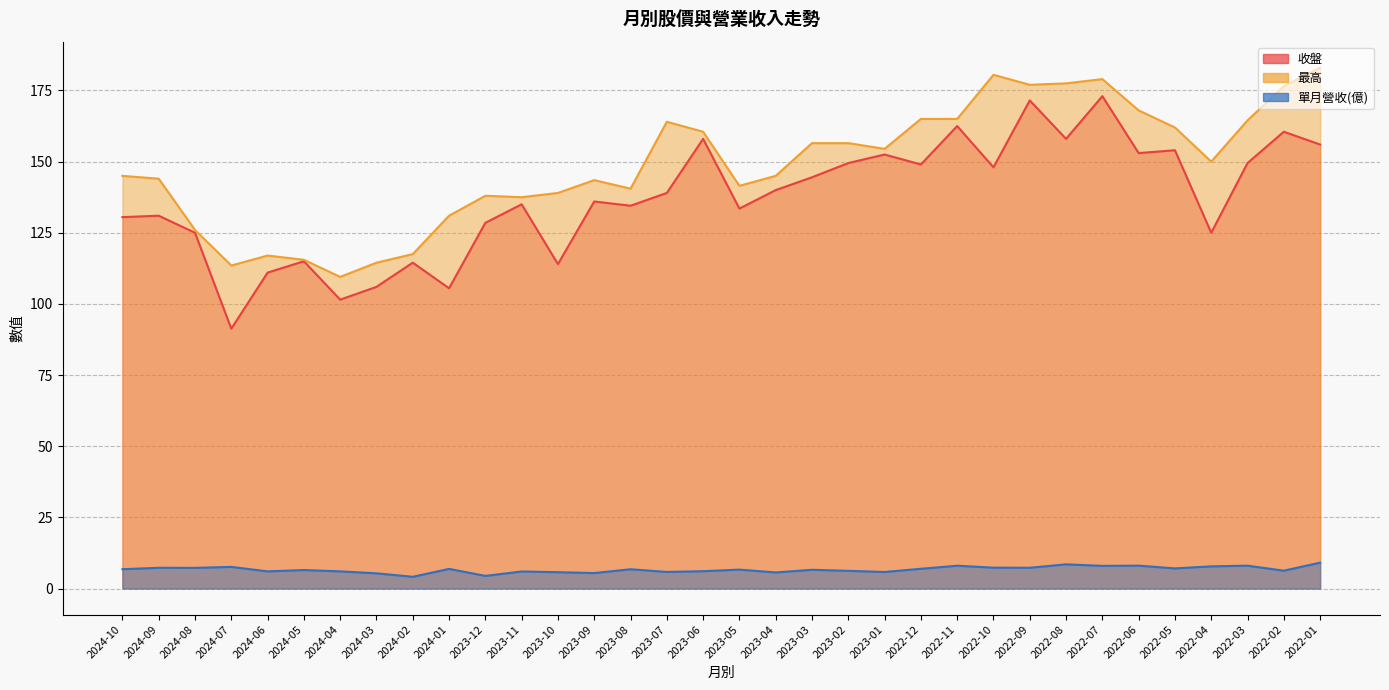

What is the total value across all series at 2023-10?

258.7